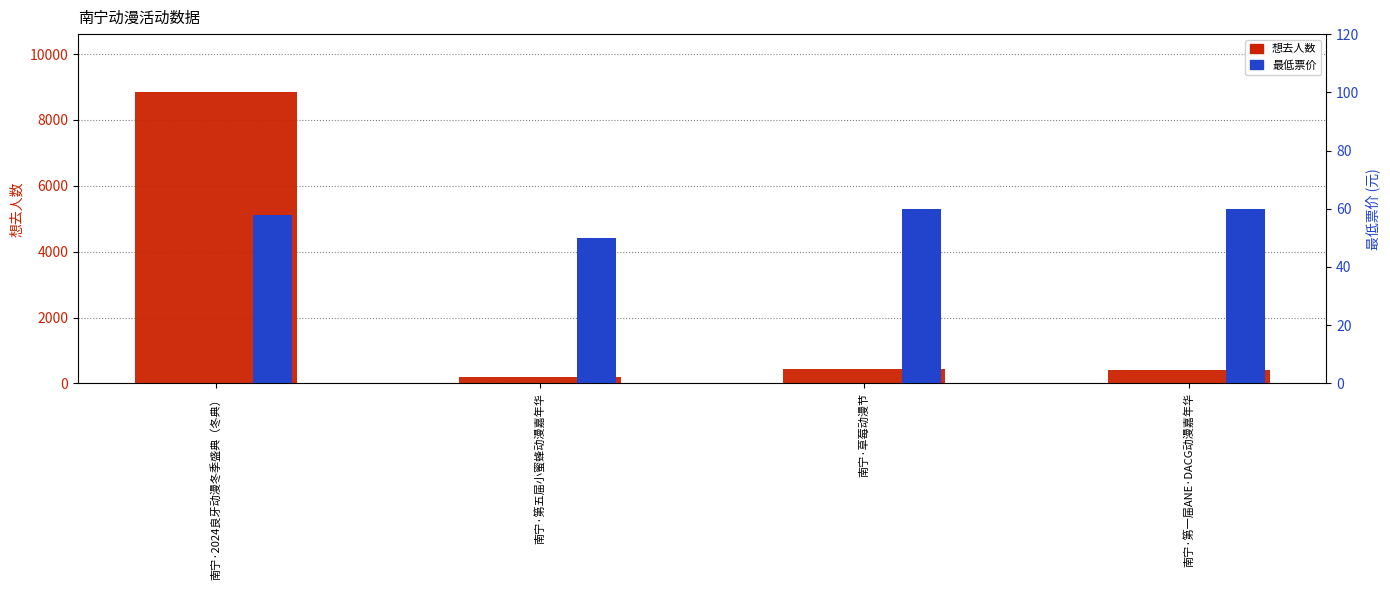

What is the minimum value for 最低票价?

50